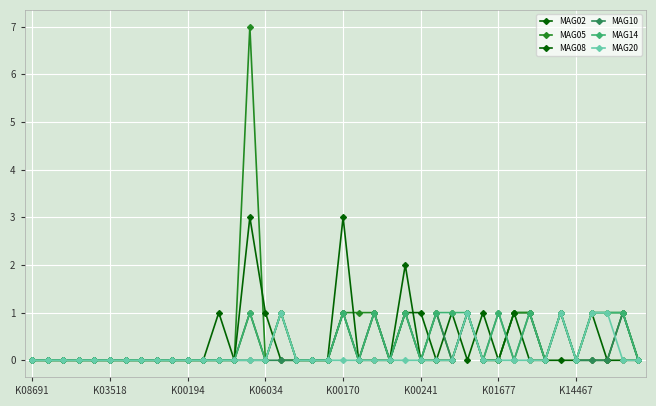

Count the number of data series in this chart.

6